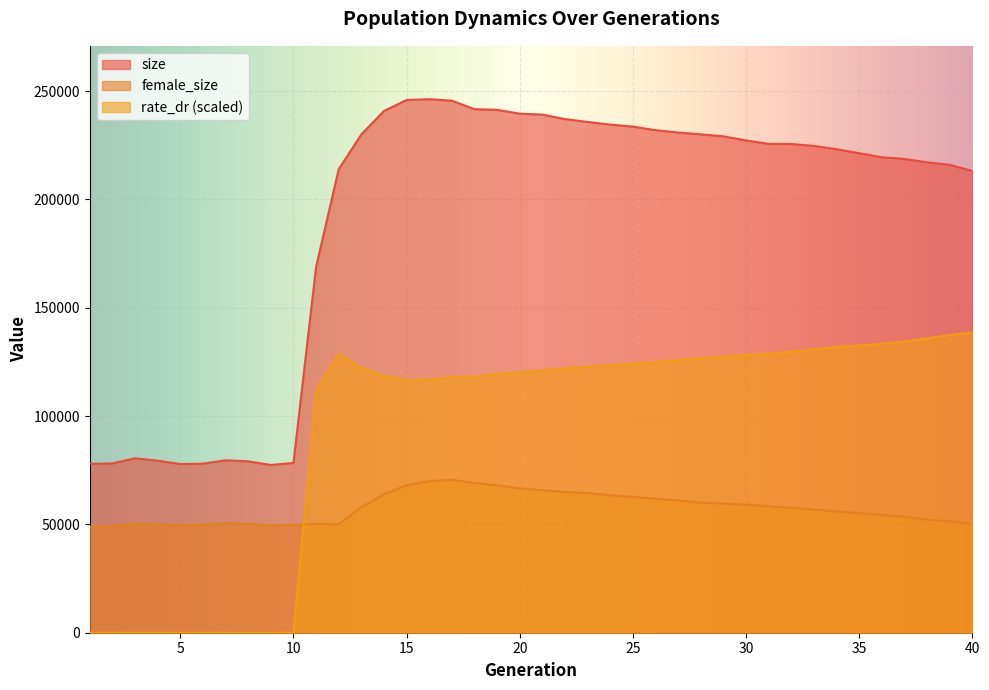

What is the total value across all series at 33?

412359.0